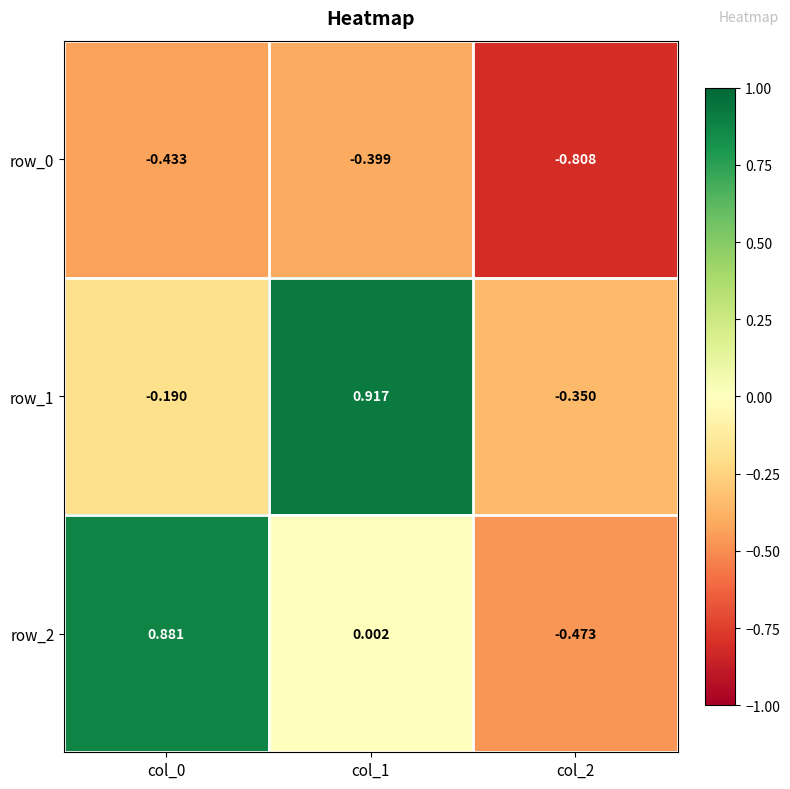

At which category is the sum across all series the highest?

col_1